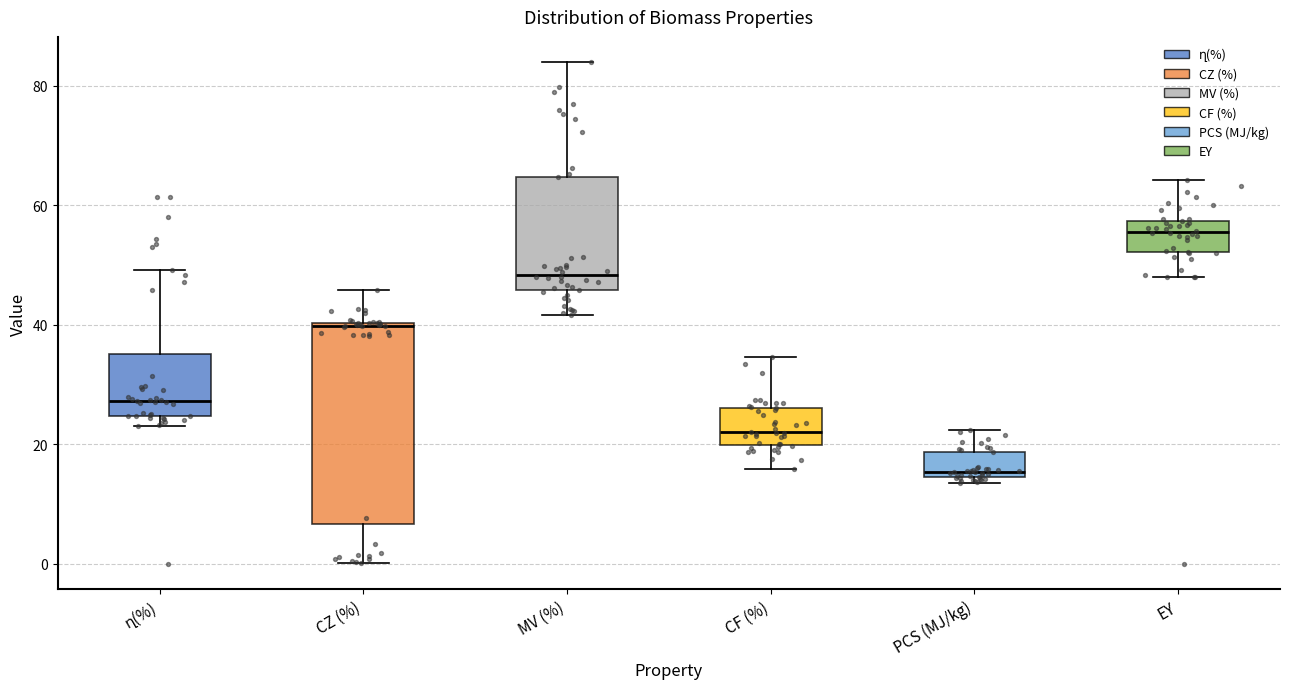

Comparing the boxes themselves (not the whiskers), which one is the tallest?

CZ (%)